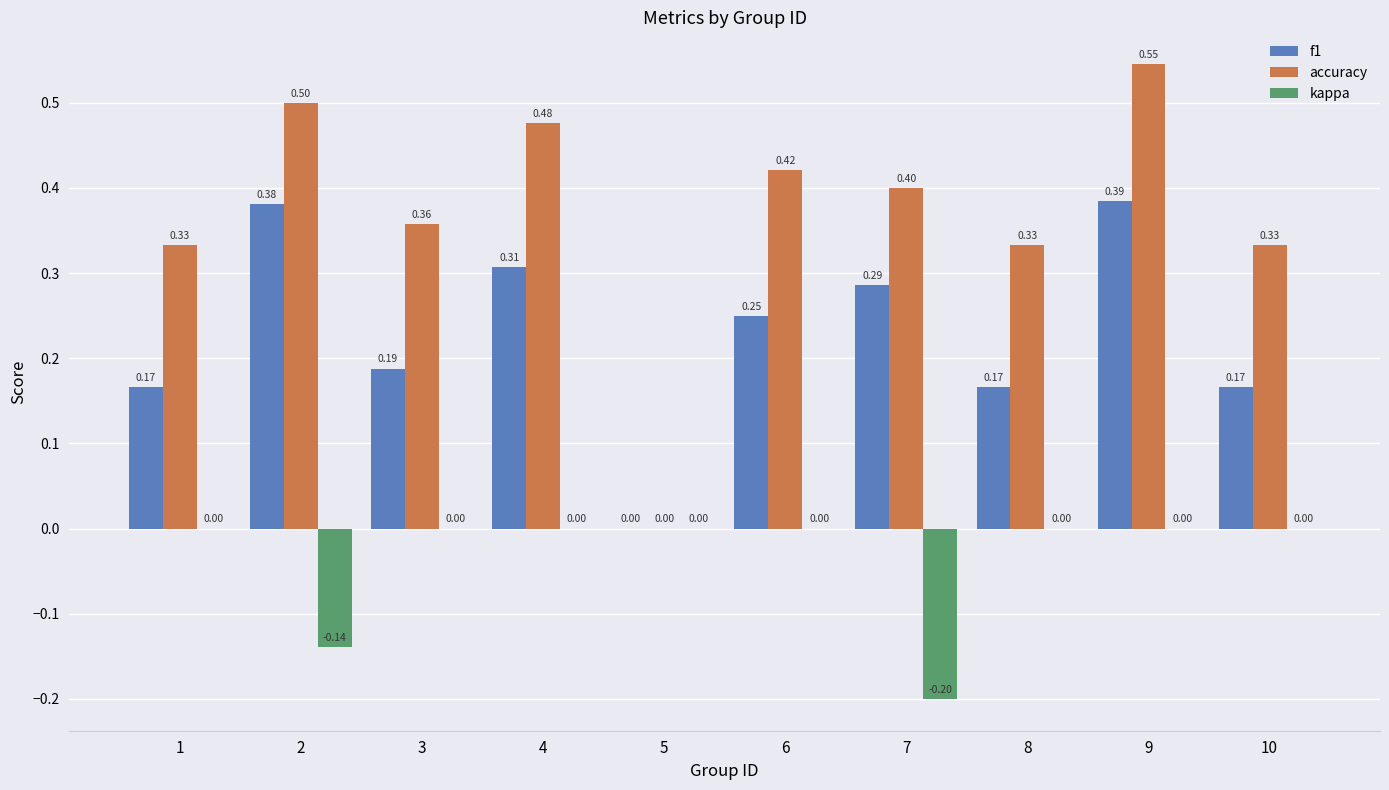

How many positive values does the f1 series have?

9